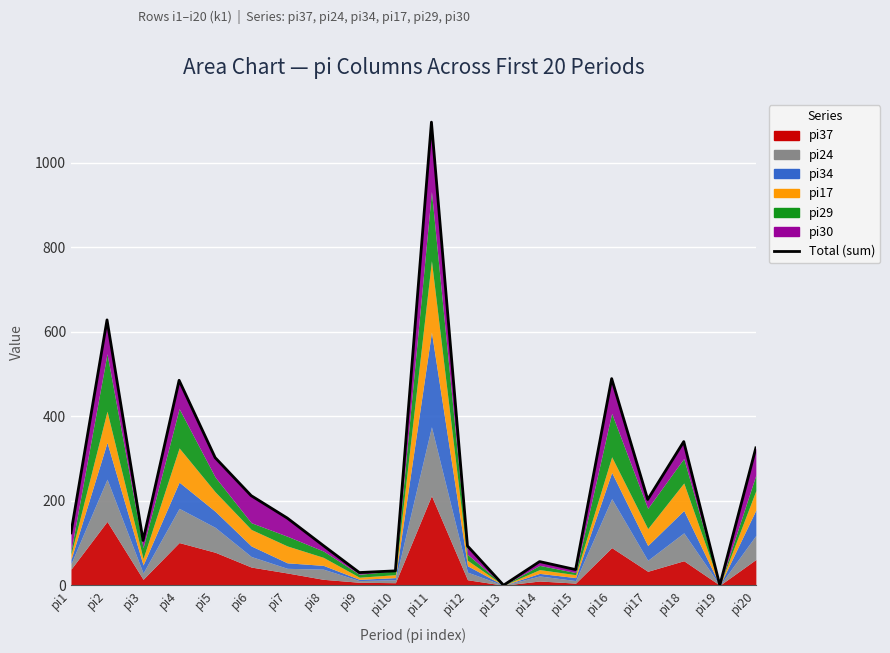

Reading right to left, extract all data points from this chart.

pi20=325	pi19=0	pi18=340	pi17=203	pi16=489	pi15=37	pi14=56	pi13=0	pi12=93	pi11=1096	pi10=34	pi9=30	pi8=94	pi7=159	pi6=212	pi5=302	pi4=485	pi3=106	pi2=628	pi1=124